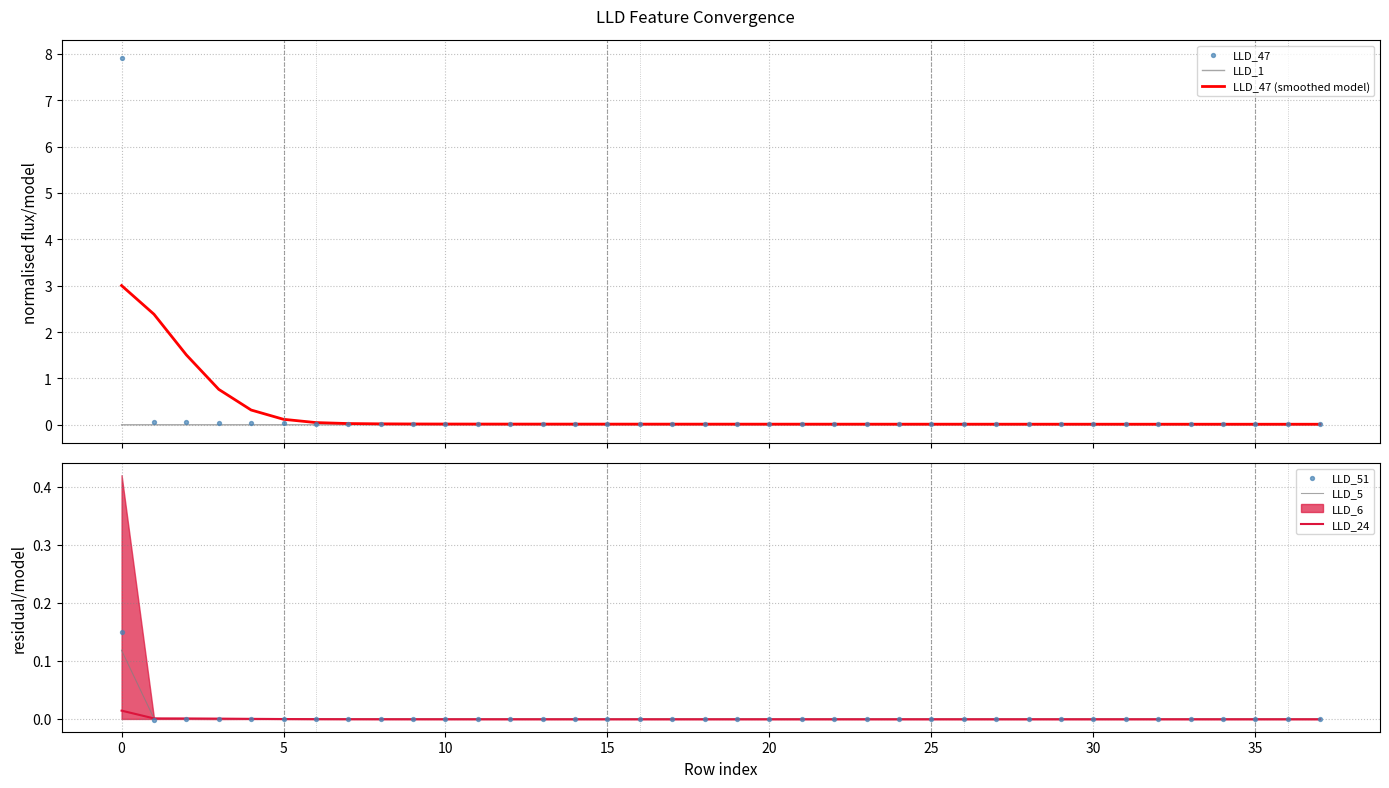

Which series contains the highest Y value?

LLD_47